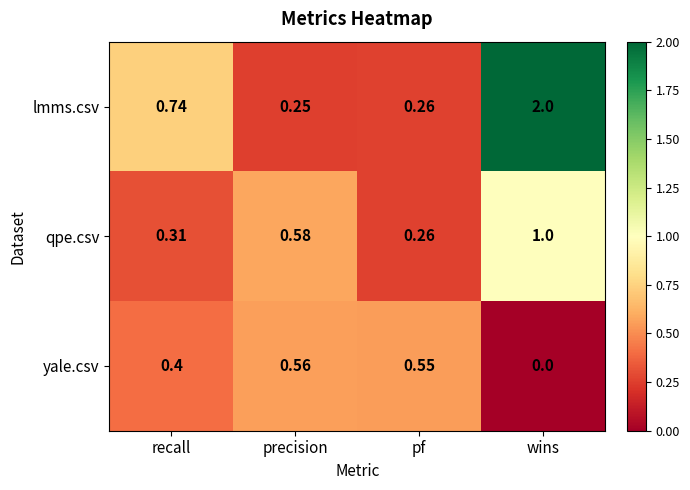

List the series in order of their peak value, lowest first.

yale.csv, qpe.csv, lmms.csv